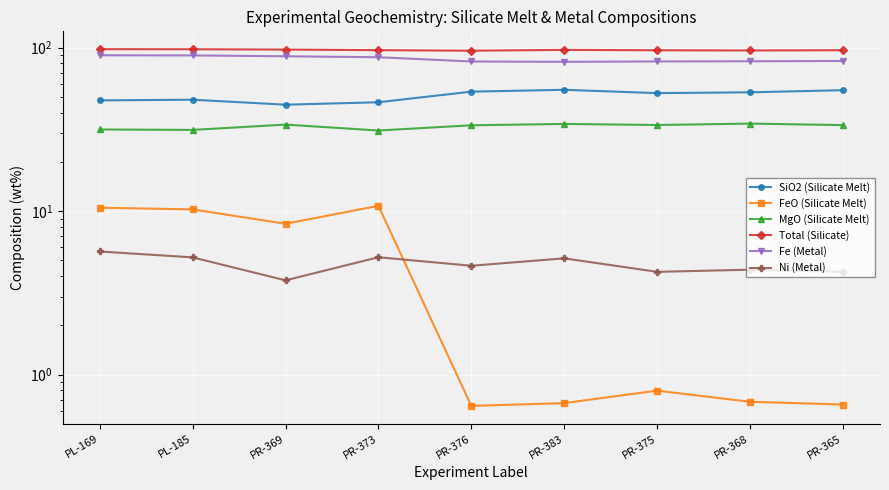

Where is the first local minimum for Ni (Metal)?

PR-369